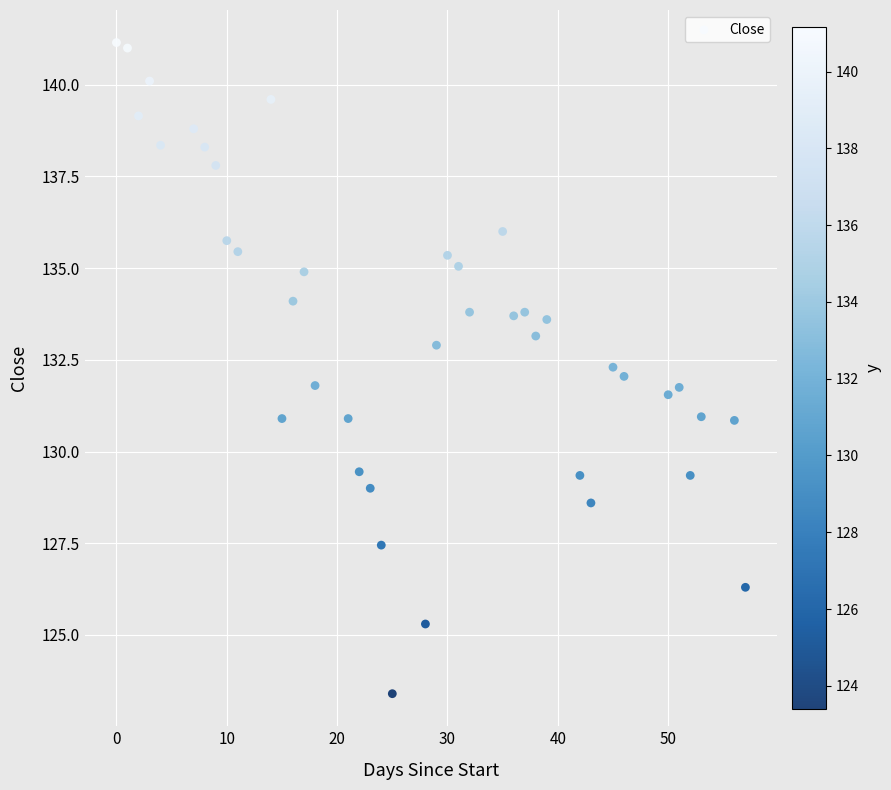

How many data points are displayed?

40